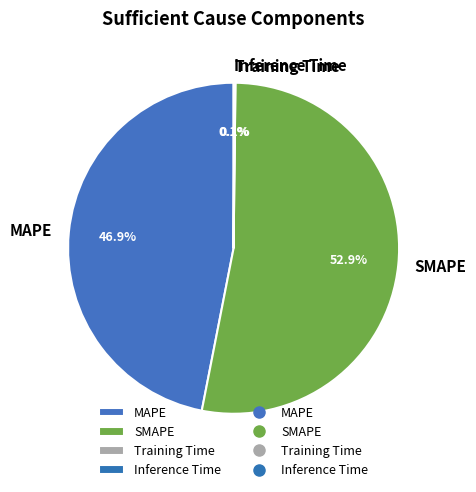

Approximately how many times larger is the value at SMAPE compared to MAPE?

1.1